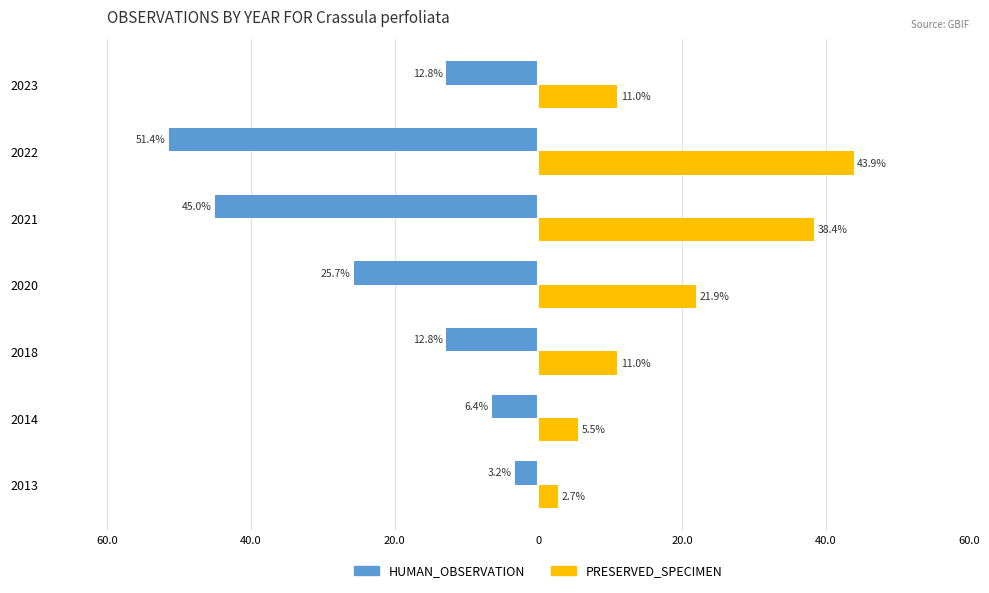

What are all the series names shown in the legend?

HUMAN_OBSERVATION, PRESERVED_SPECIMEN